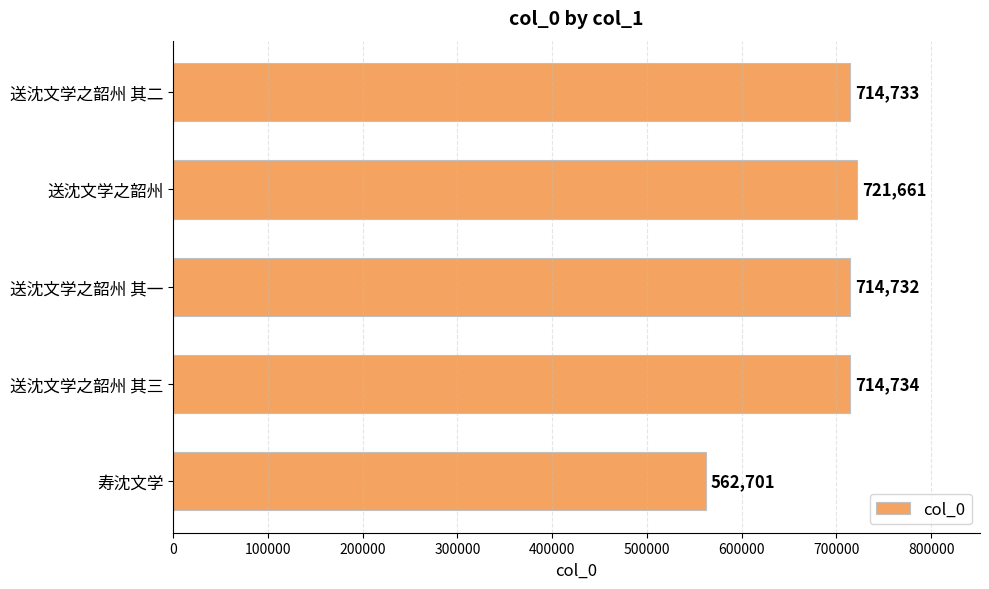

Between 寿沈文学 and 送沈文学之韶州 其三, which is larger?

送沈文学之韶州 其三